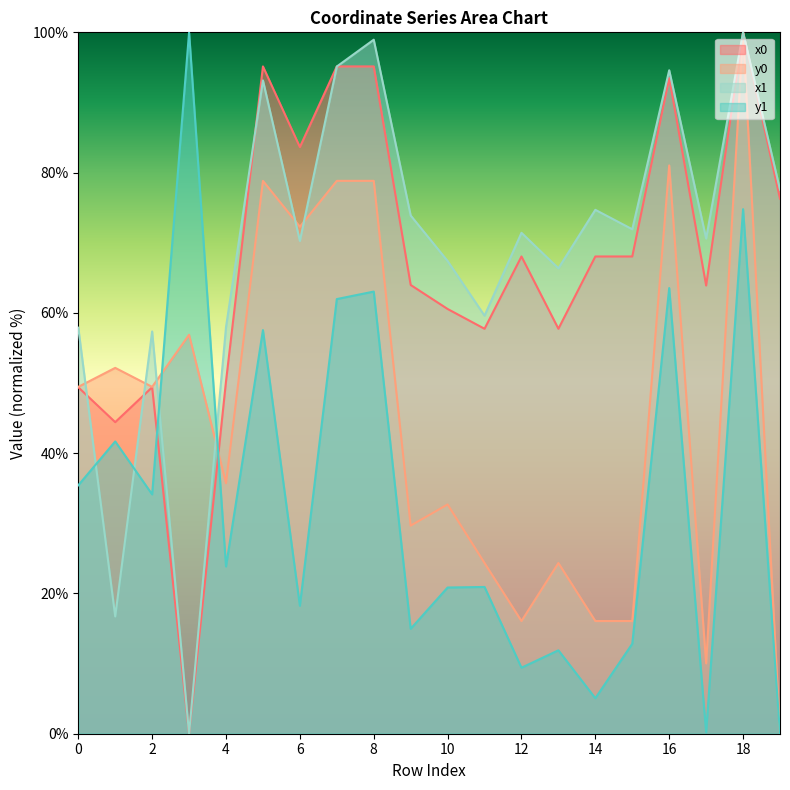

What is the average value of the x1 series?

68.8